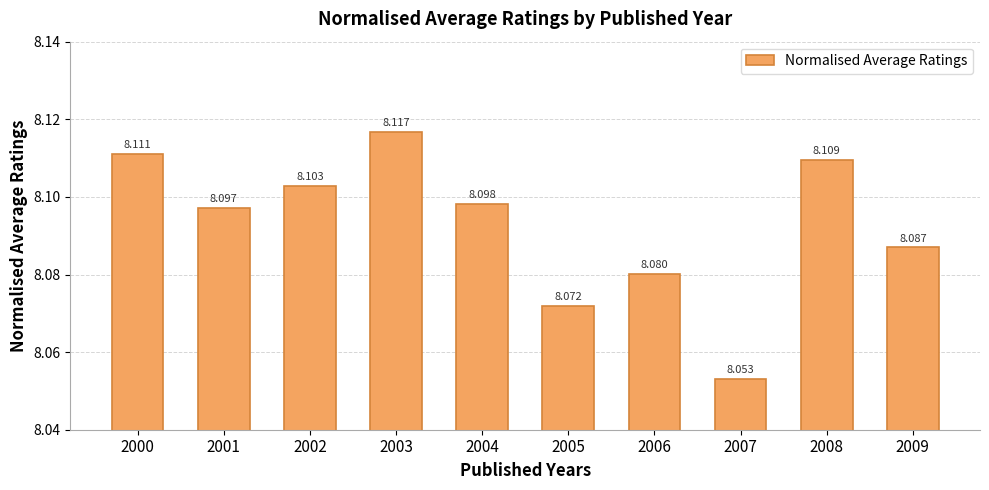

List the labels in order of value, smallest first.

2007, 2005, 2006, 2009, 2001, 2004, 2002, 2008, 2000, 2003